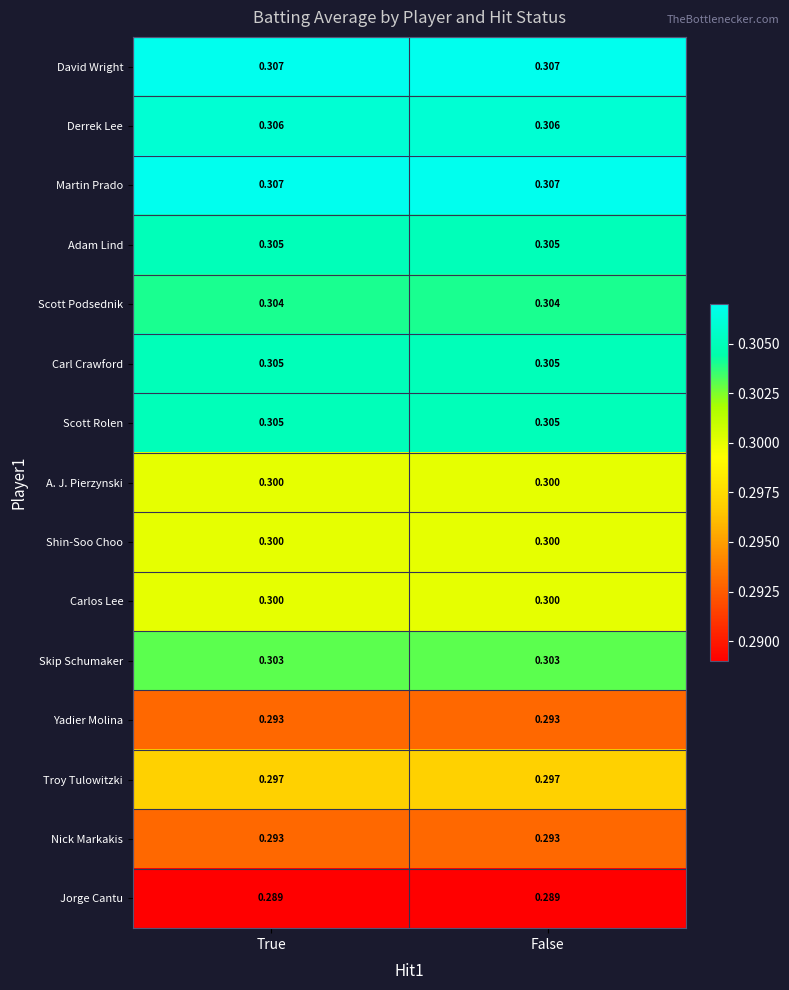

Is the value of Troy Tulowitzki at False greater than the value of Nick Markakis at True?

Yes